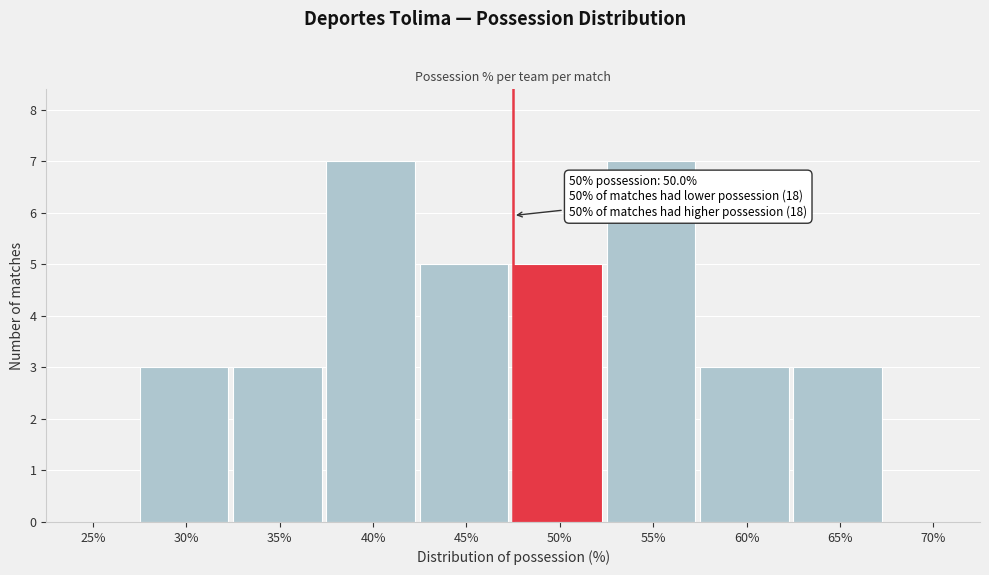

Reading right to left, list all the values displayed in this chart.

70%=0	65%=3	60%=3	55%=7	50%=5	45%=5	40%=7	35%=3	30%=3	25%=0